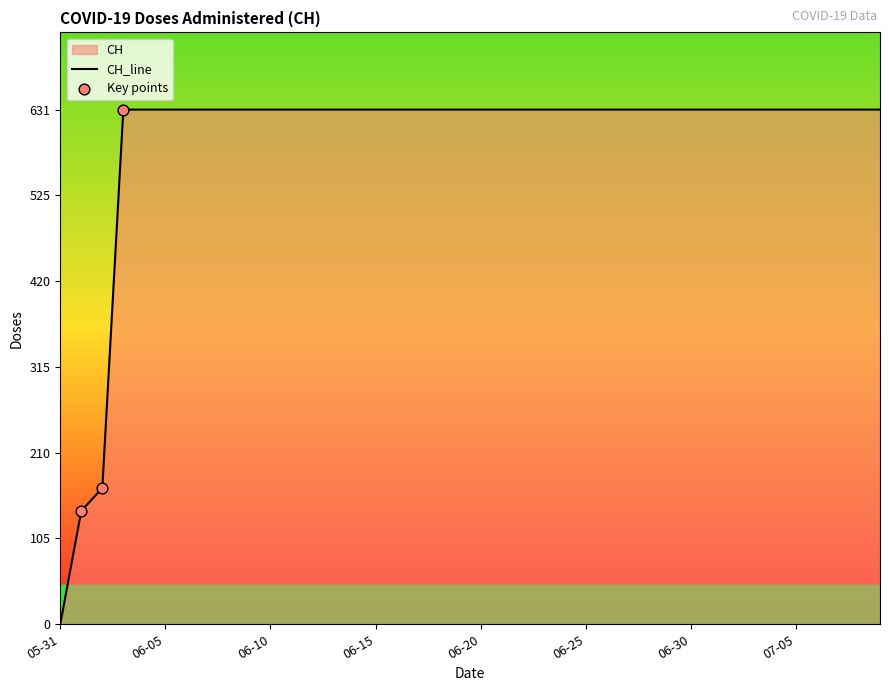

Which has a higher value, 2020-06-17 or 2020-06-09?

2020-06-17